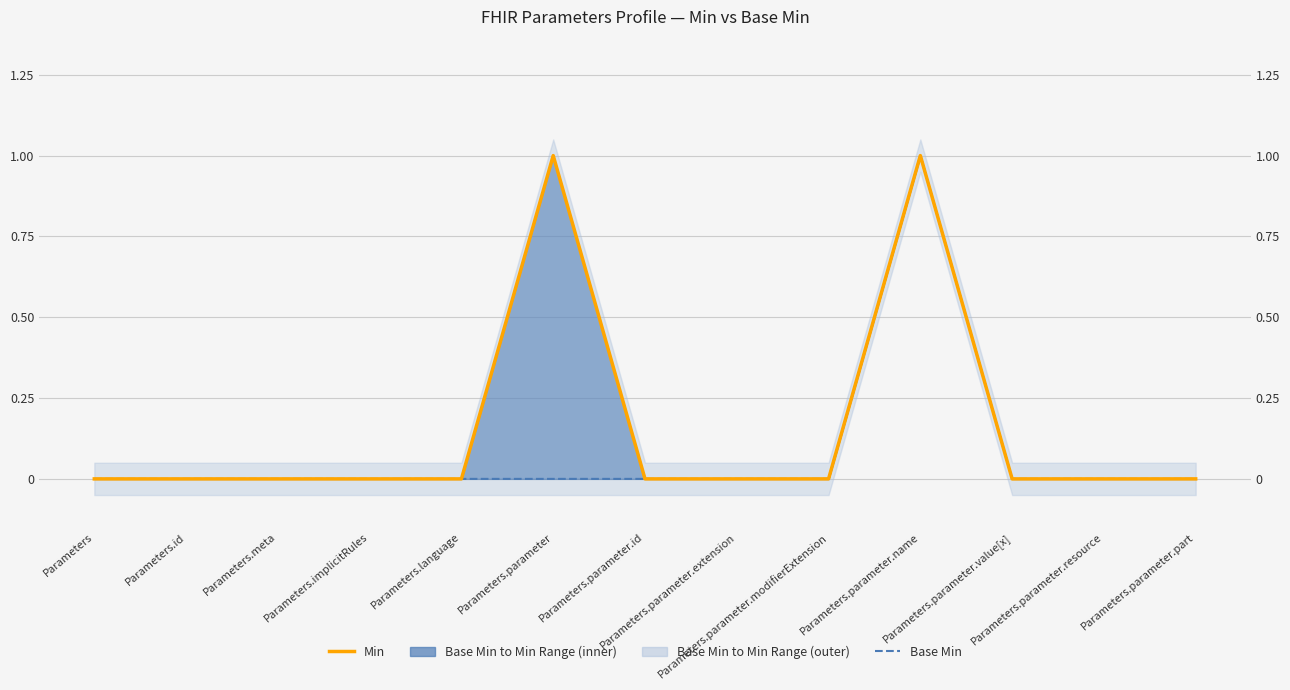

Where is the first local maximum for Base Min?

Parameters.parameter.name